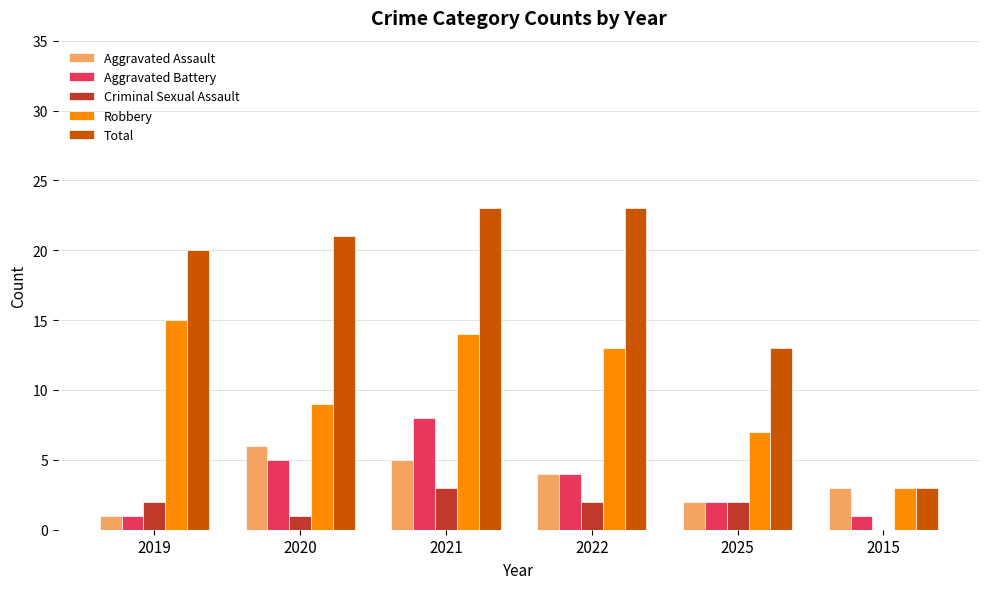

Reading left to right, what are all the values shown in this chart?

Aggravated Assault: 2019=1	2020=6	2021=5	2022=4	2025=2	2015=3
Aggravated Battery: 2019=1	2020=5	2021=8	2022=4	2025=2	2015=1
Criminal Sexual Assault: 2019=2	2020=1	2021=3	2022=2	2025=2	2015=0
Robbery: 2019=15	2020=9	2021=14	2022=13	2025=7	2015=3
Total: 2019=20	2020=21	2021=23	2022=23	2025=13	2015=3